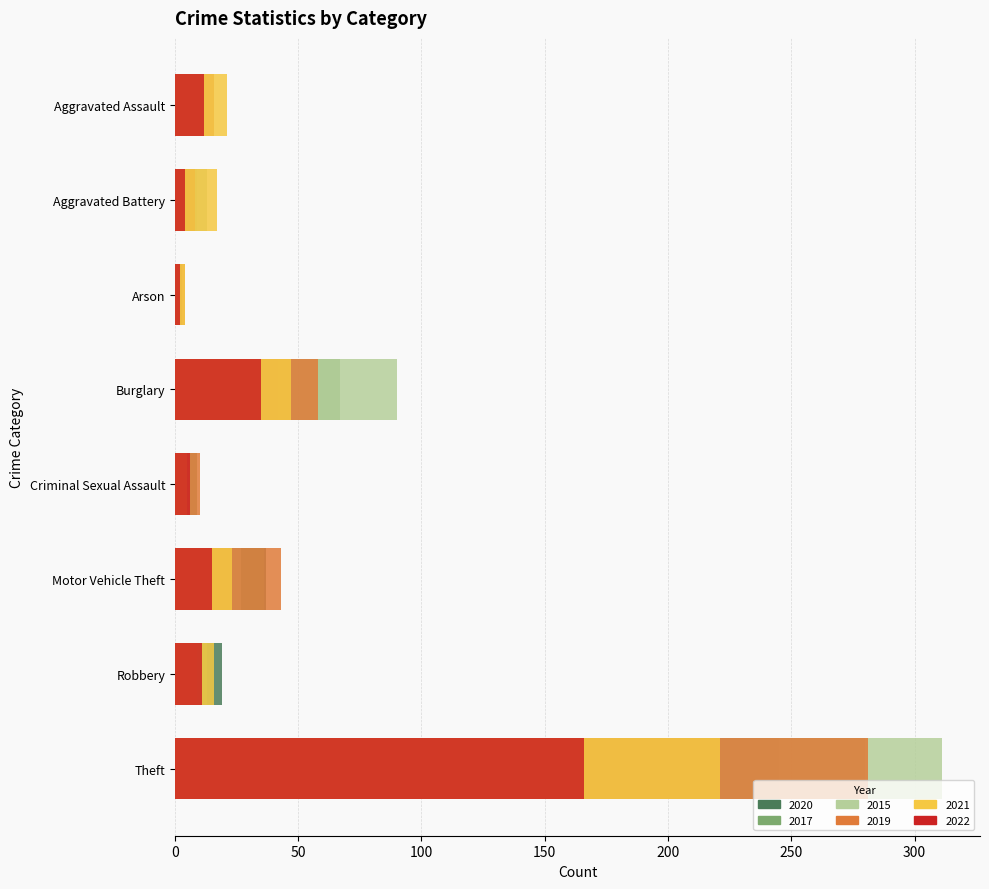

How many series are shown in this chart?

6